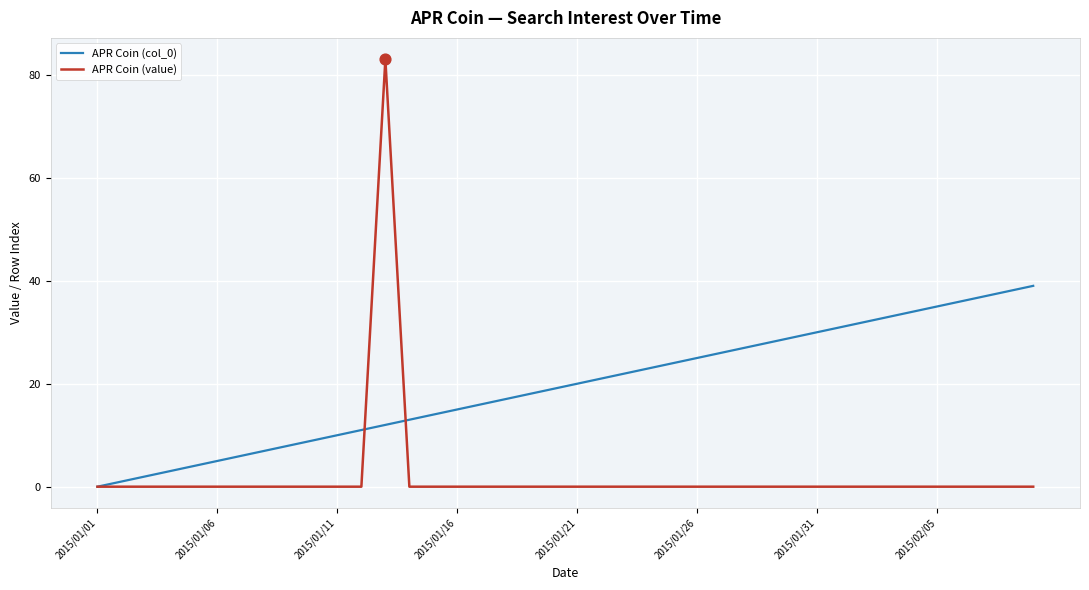

Which series has the largest range (max minus min)?

APR Coin (value)